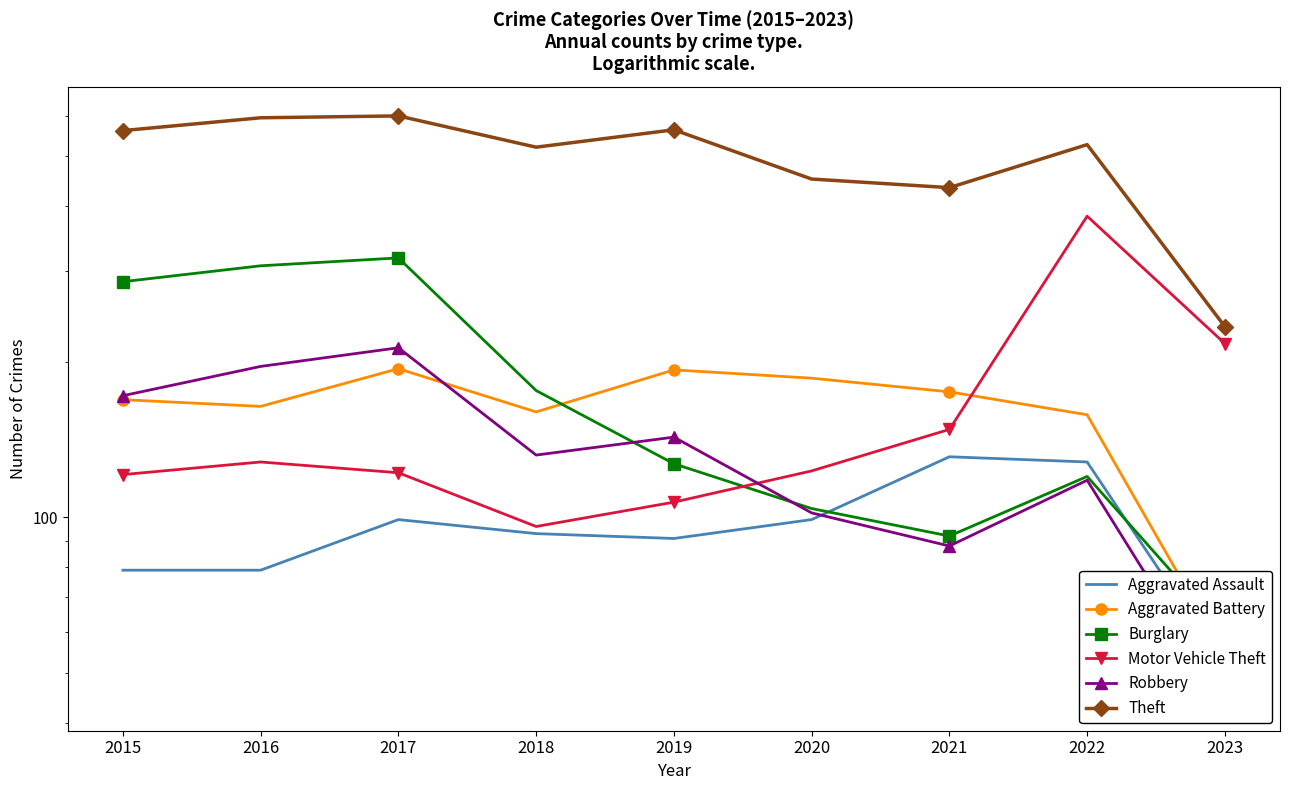

How many values in the Theft series exceed 527?

4